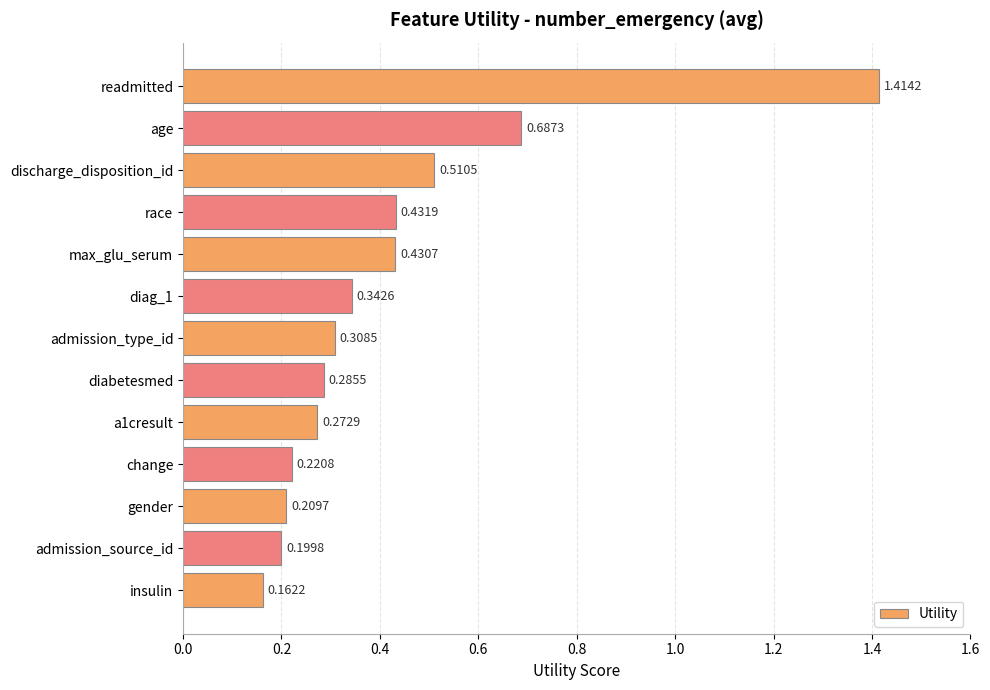

What is the label of the 4th bar from the top?

race